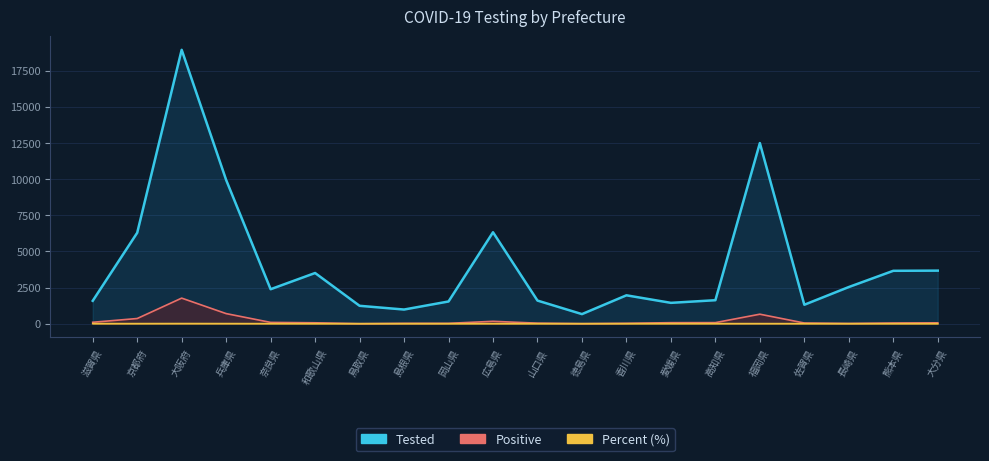

List the labels in order of Tested value, smallest first.

徳島県, 島根県, 鳥取県, 佐賀県, 愛媛県, 岡山県, 滋賀県, 山口県, 高知県, 香川県, 奈良県, 長崎県, 和歌山県, 熊本県, 大分県, 京都府, 広島県, 兵庫県, 福岡県, 大阪府